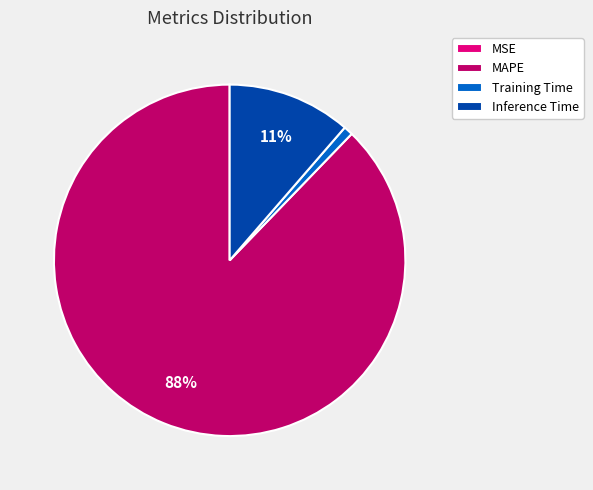

To the nearest percent, what is the average slice percentage?

25%